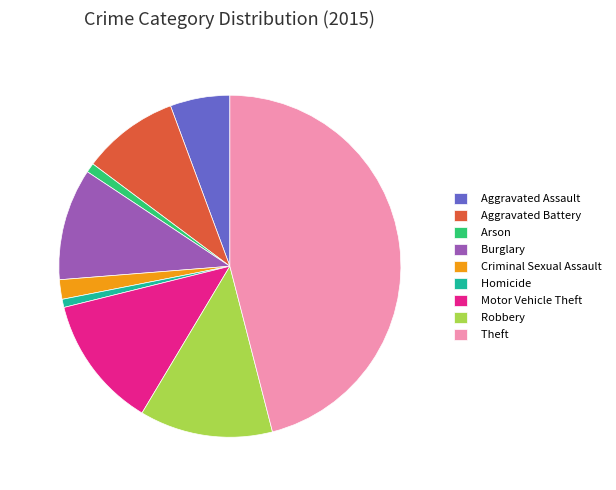

Combined, do Aggravated Battery and Arson account for over 50%?

No